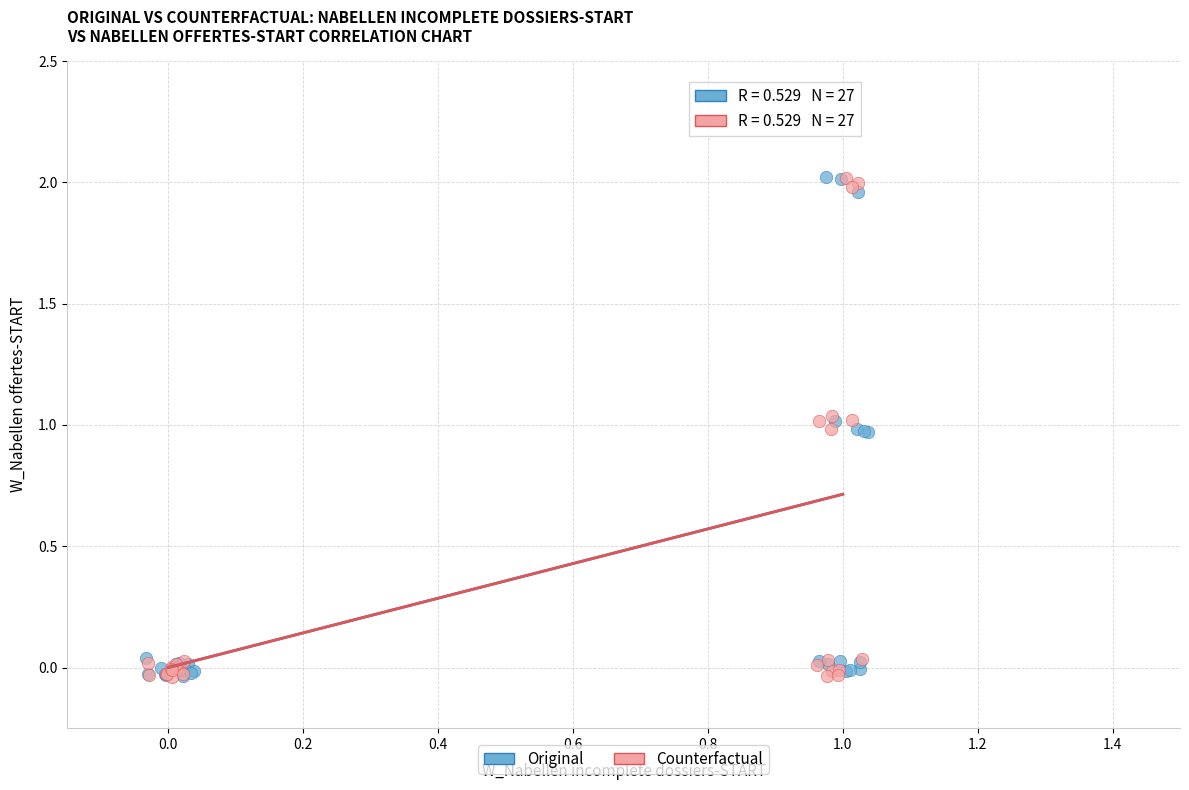

What are all the series names shown in the legend?

Original, Counterfactual